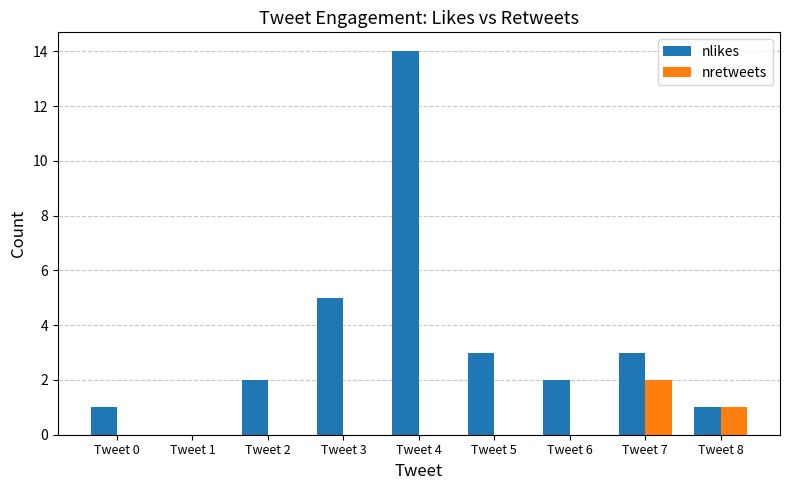

At which category is the sum across all series the highest?

Tweet 4